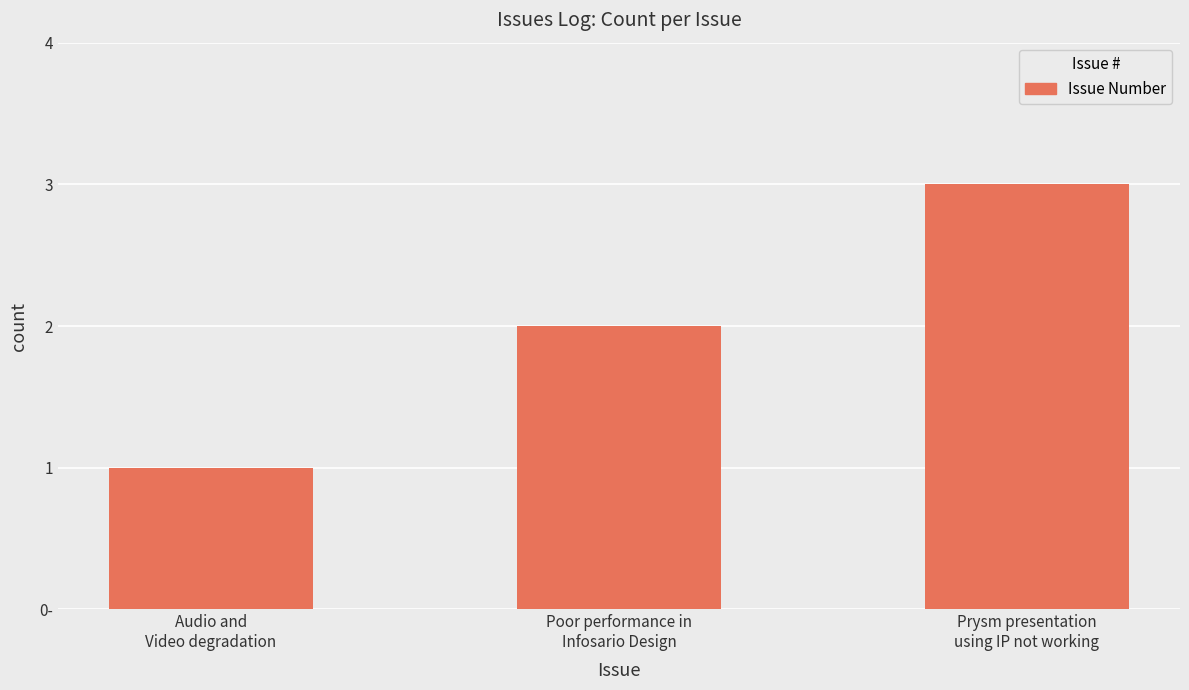

Are the bars horizontal?

No